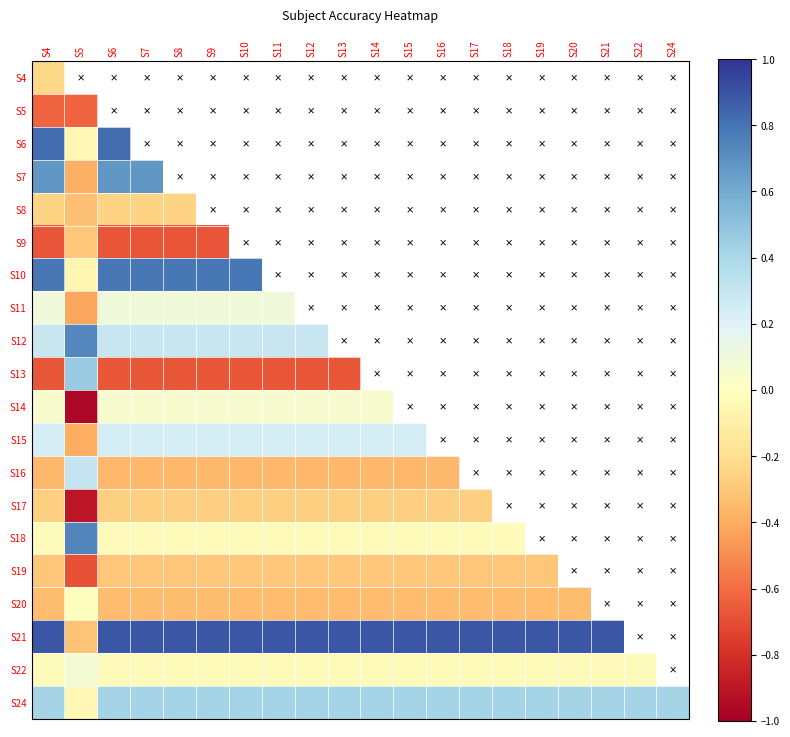

How many positive values does the S12 series have?

9